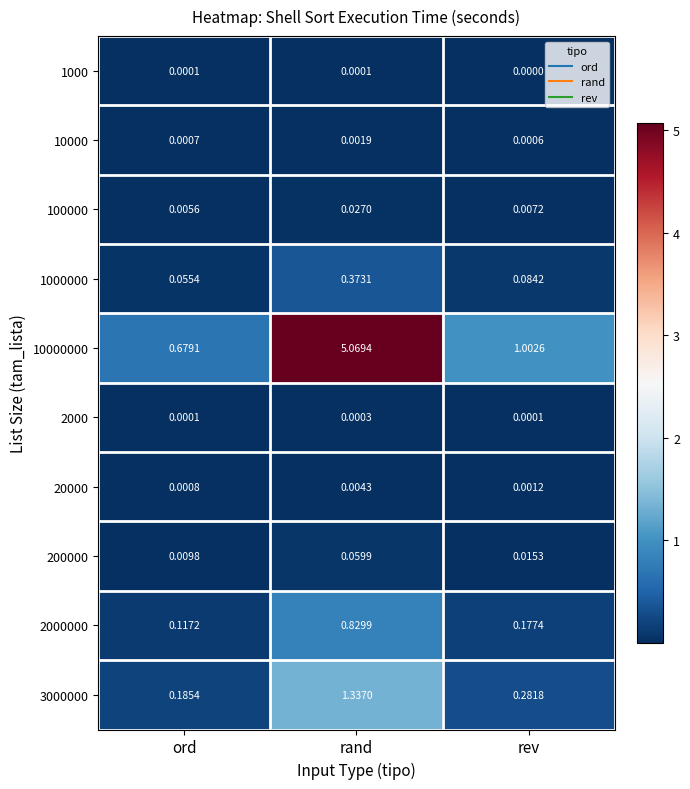

At which label does 2000 reach its peak?

rand